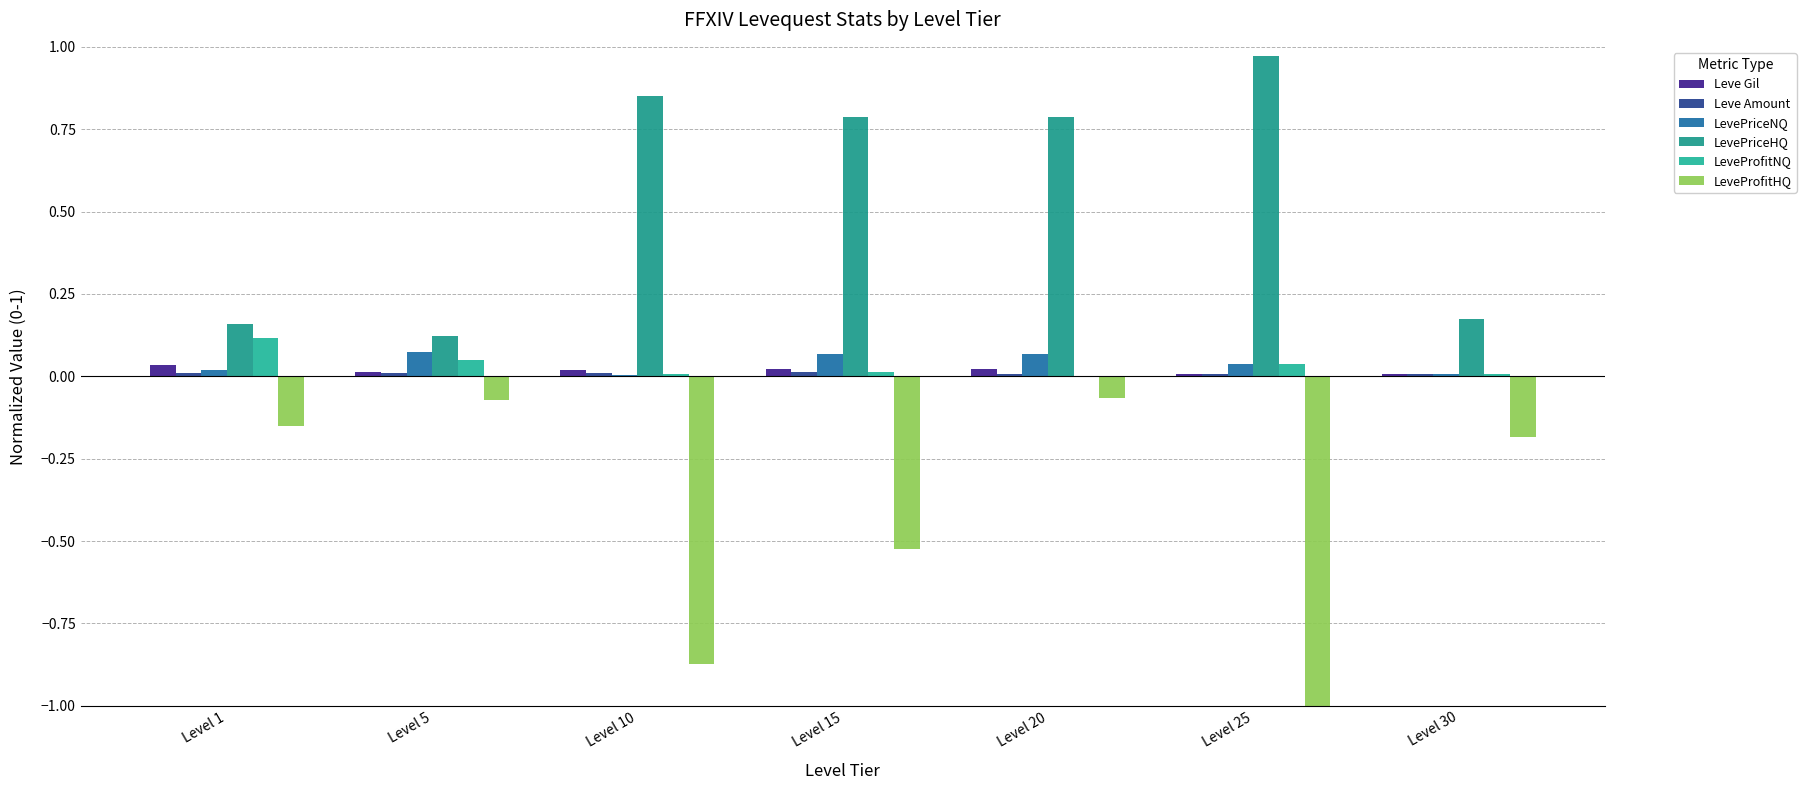

How many series are shown in this chart?

6